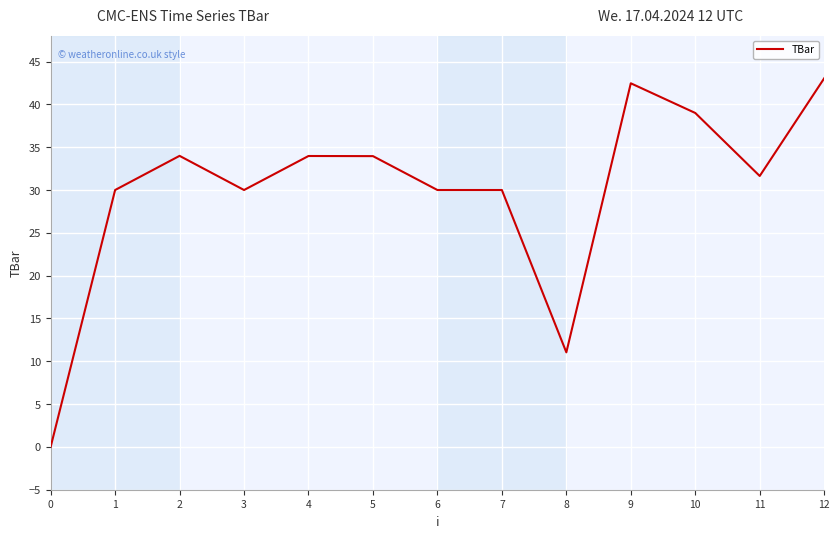

Is it true that the value at 12 is 43.0?

True